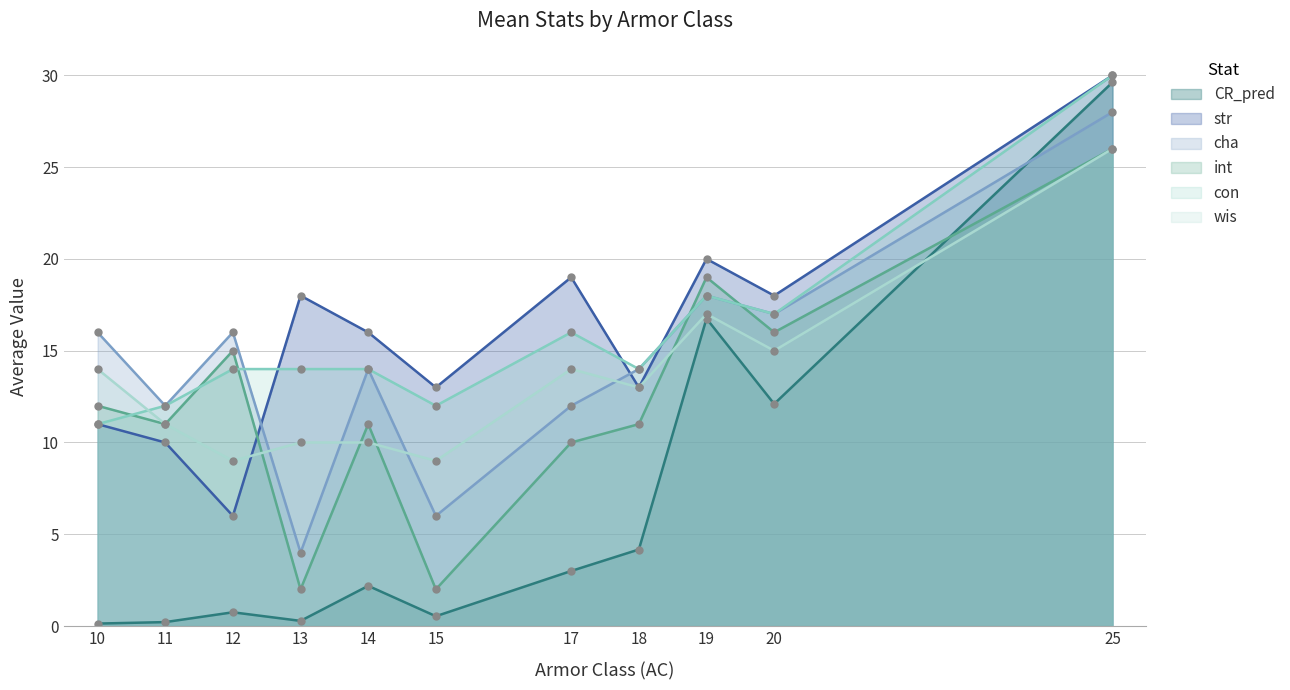

The int series shows 19.0 at 19. True or false?

True